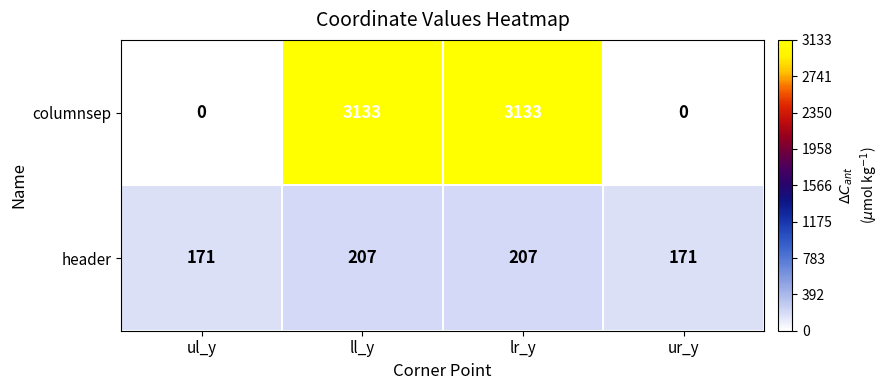

What is the difference between the second highest and minimum values in the header series?

36